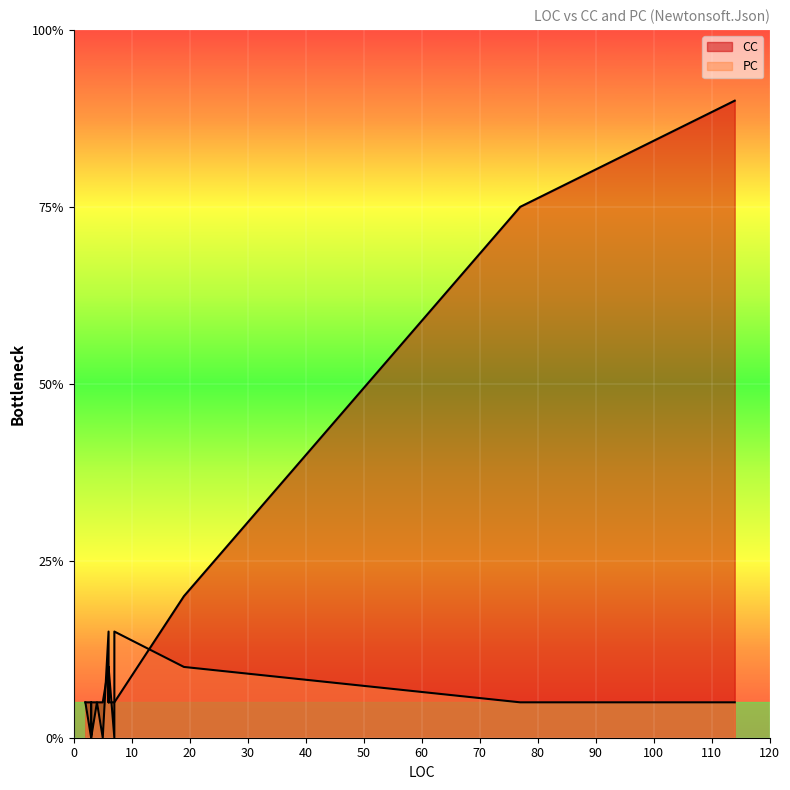

List the labels in order of CC value, smallest first.

4, 3, 7, 4, 3, 6, 2, 2, 7, 7, 5, 3, 3, 3, 3, 6, 6, 19, 77, 114